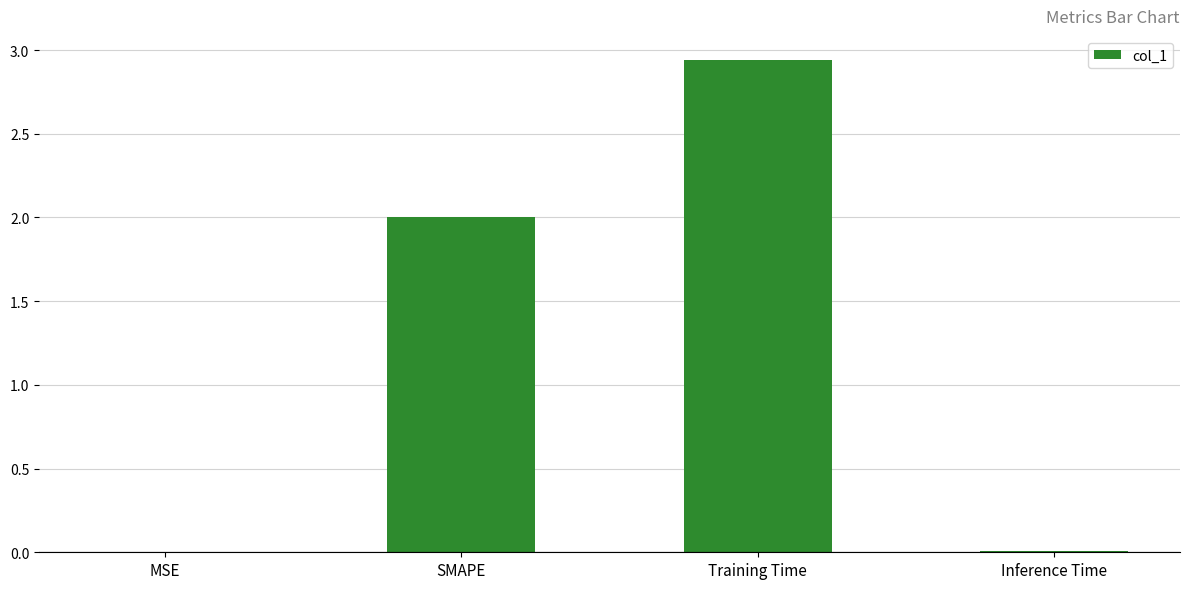

What is the sum of all values?

4.9